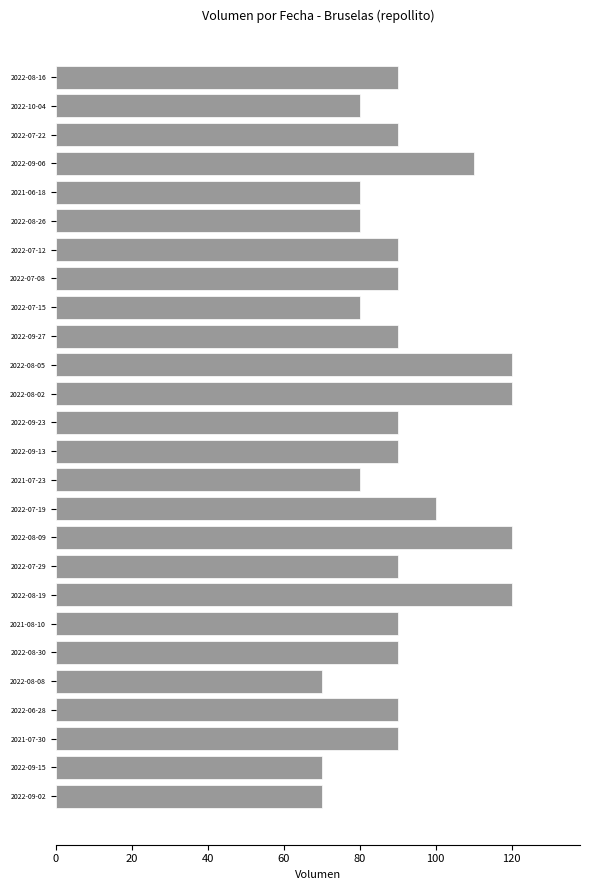

What is the label of the 23rd bar from the top?

2022-06-28